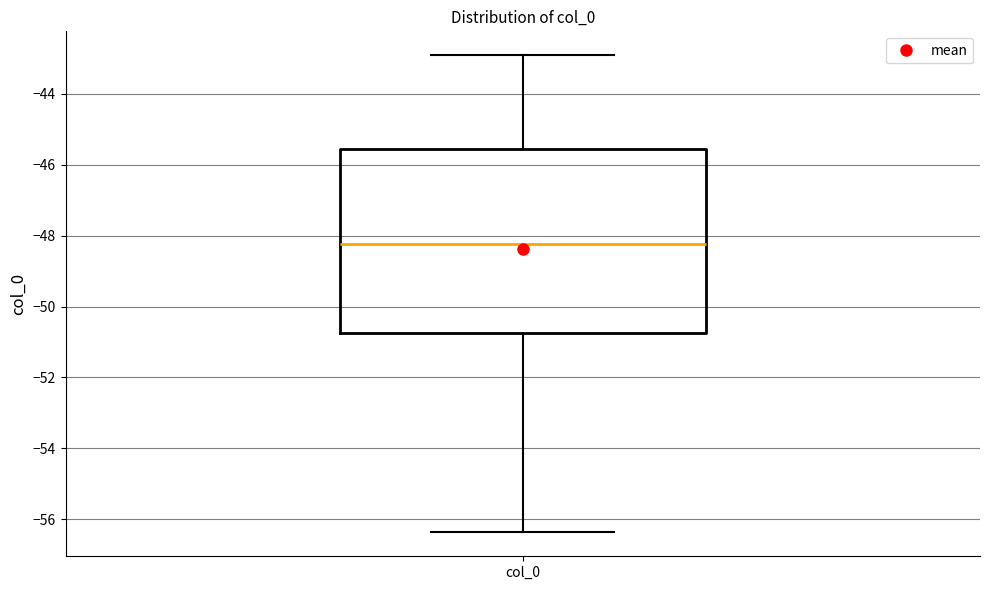

Transcribe this box plot: give where the median line is, the range the box spans, and where the two whiskers end, as read against the y-axis. The values are not printed on the chart, so give them approximately, as read against the axis.

median -48.2, box -50.8 to -45.6, whiskers -56.4 to -43.0